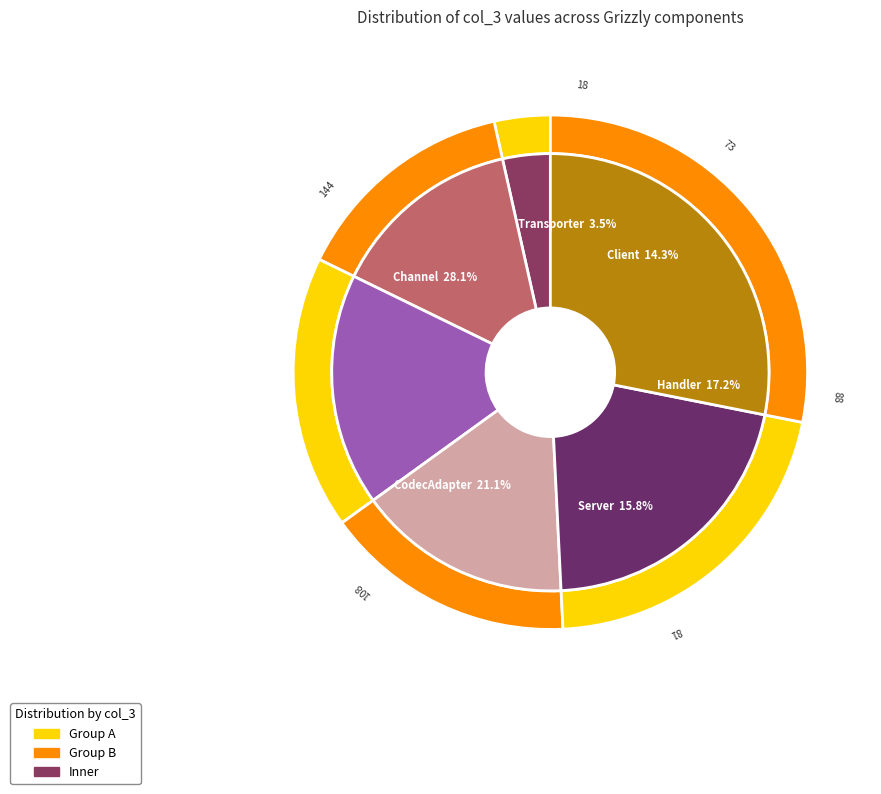

To the nearest percent, what is the combined percentage of GrizzlyChannel and GrizzlyHandler?

45%